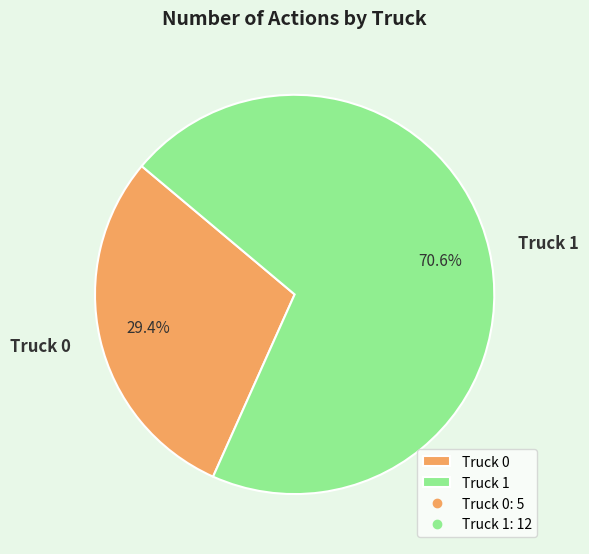

Which has a higher value, Truck 0 or Truck 1?

Truck 1